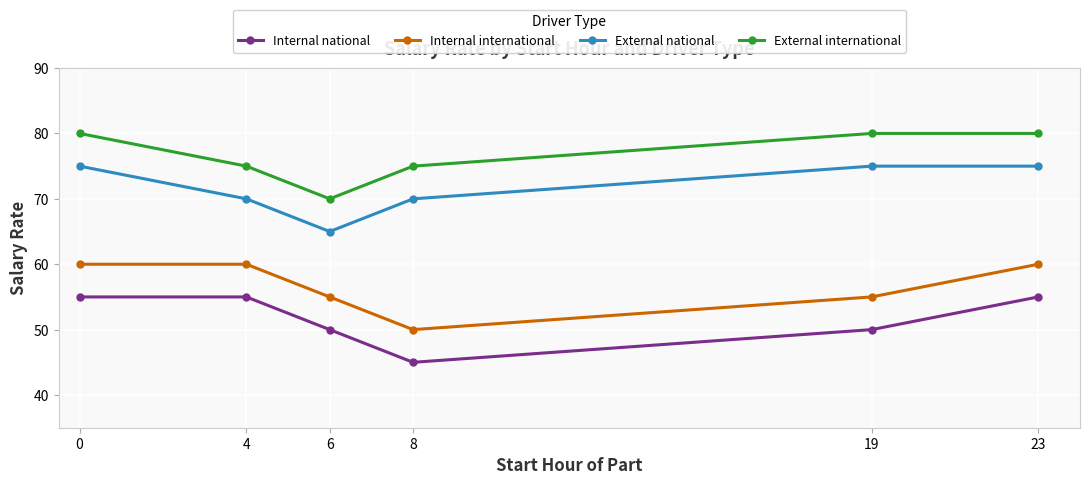

Rank the series by their average value, from highest to lowest.

External international, External national, Internal international, Internal national